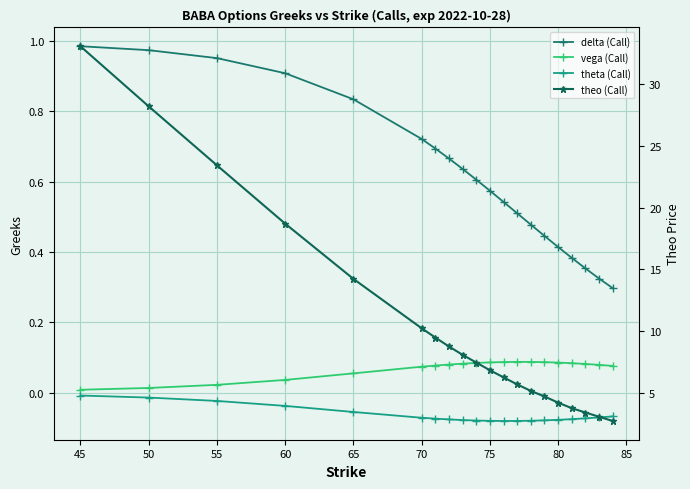

List the series in order of their peak value, highest first.

theo (Call), delta (Call), vega (Call), theta (Call)